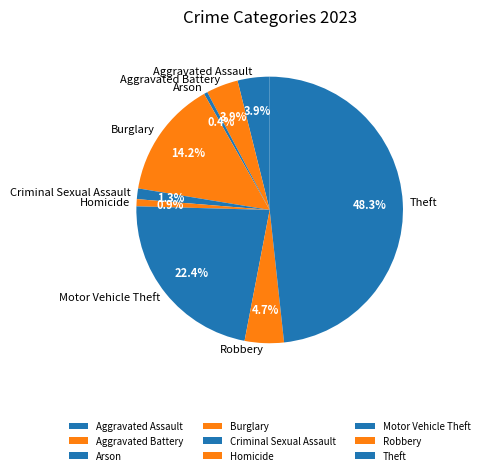

What portion of the pie excludes Homicide?

99.1%